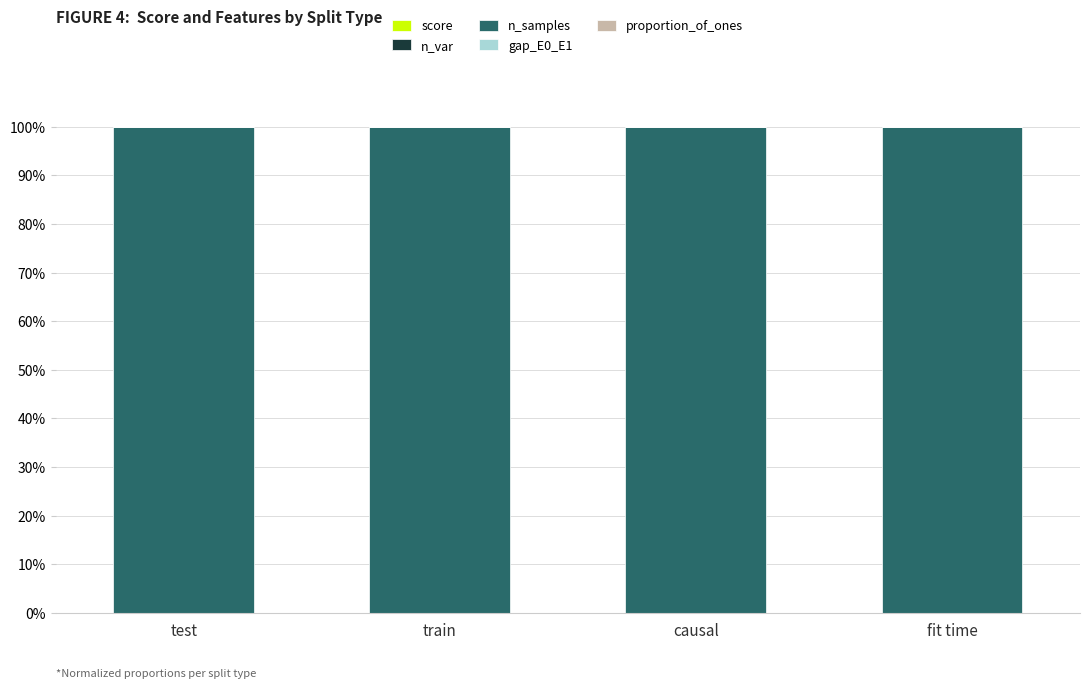

At which label is n_samples closest to 99?

test